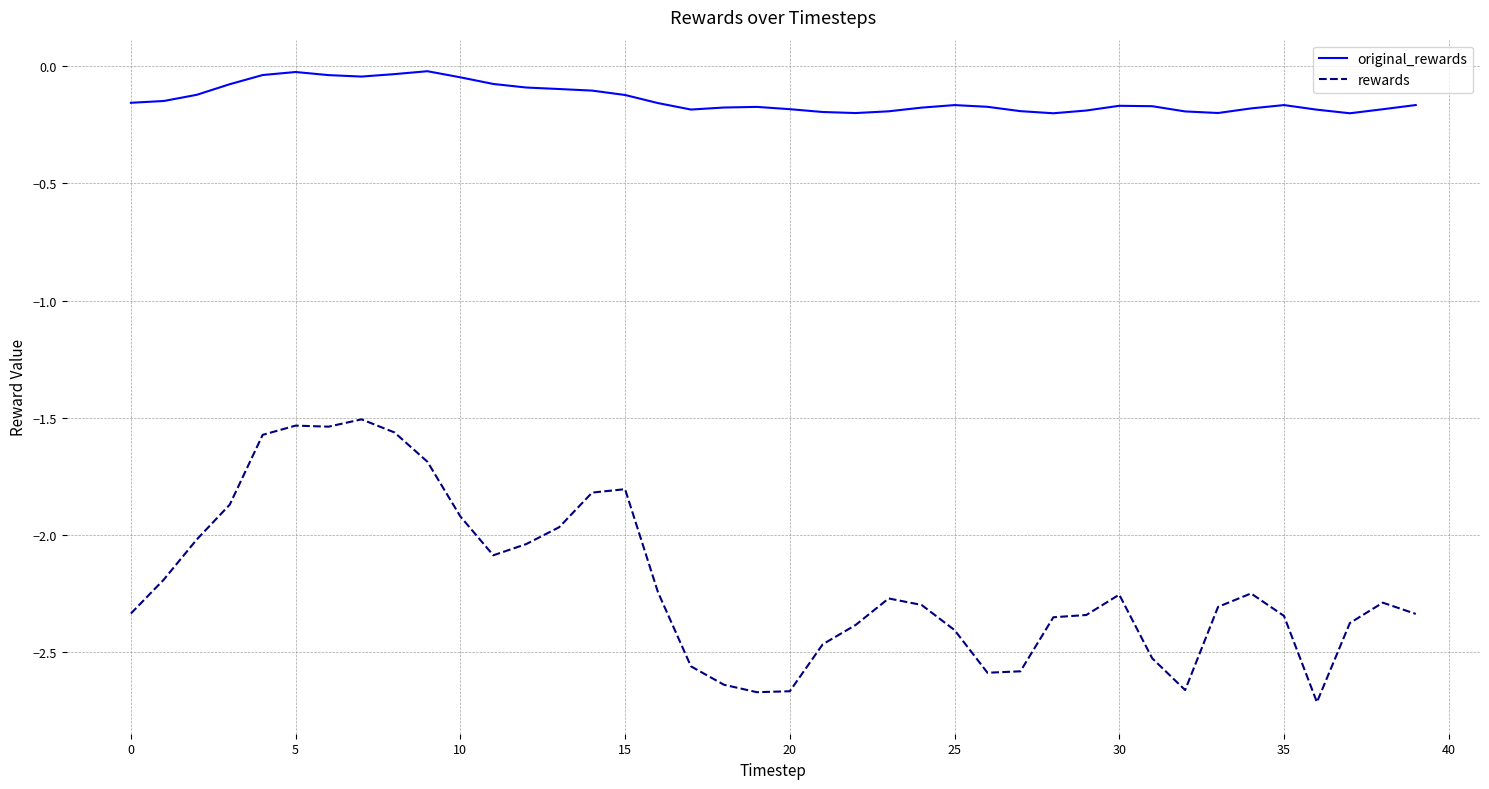

At how many categories does at least one series exceed -2?

40